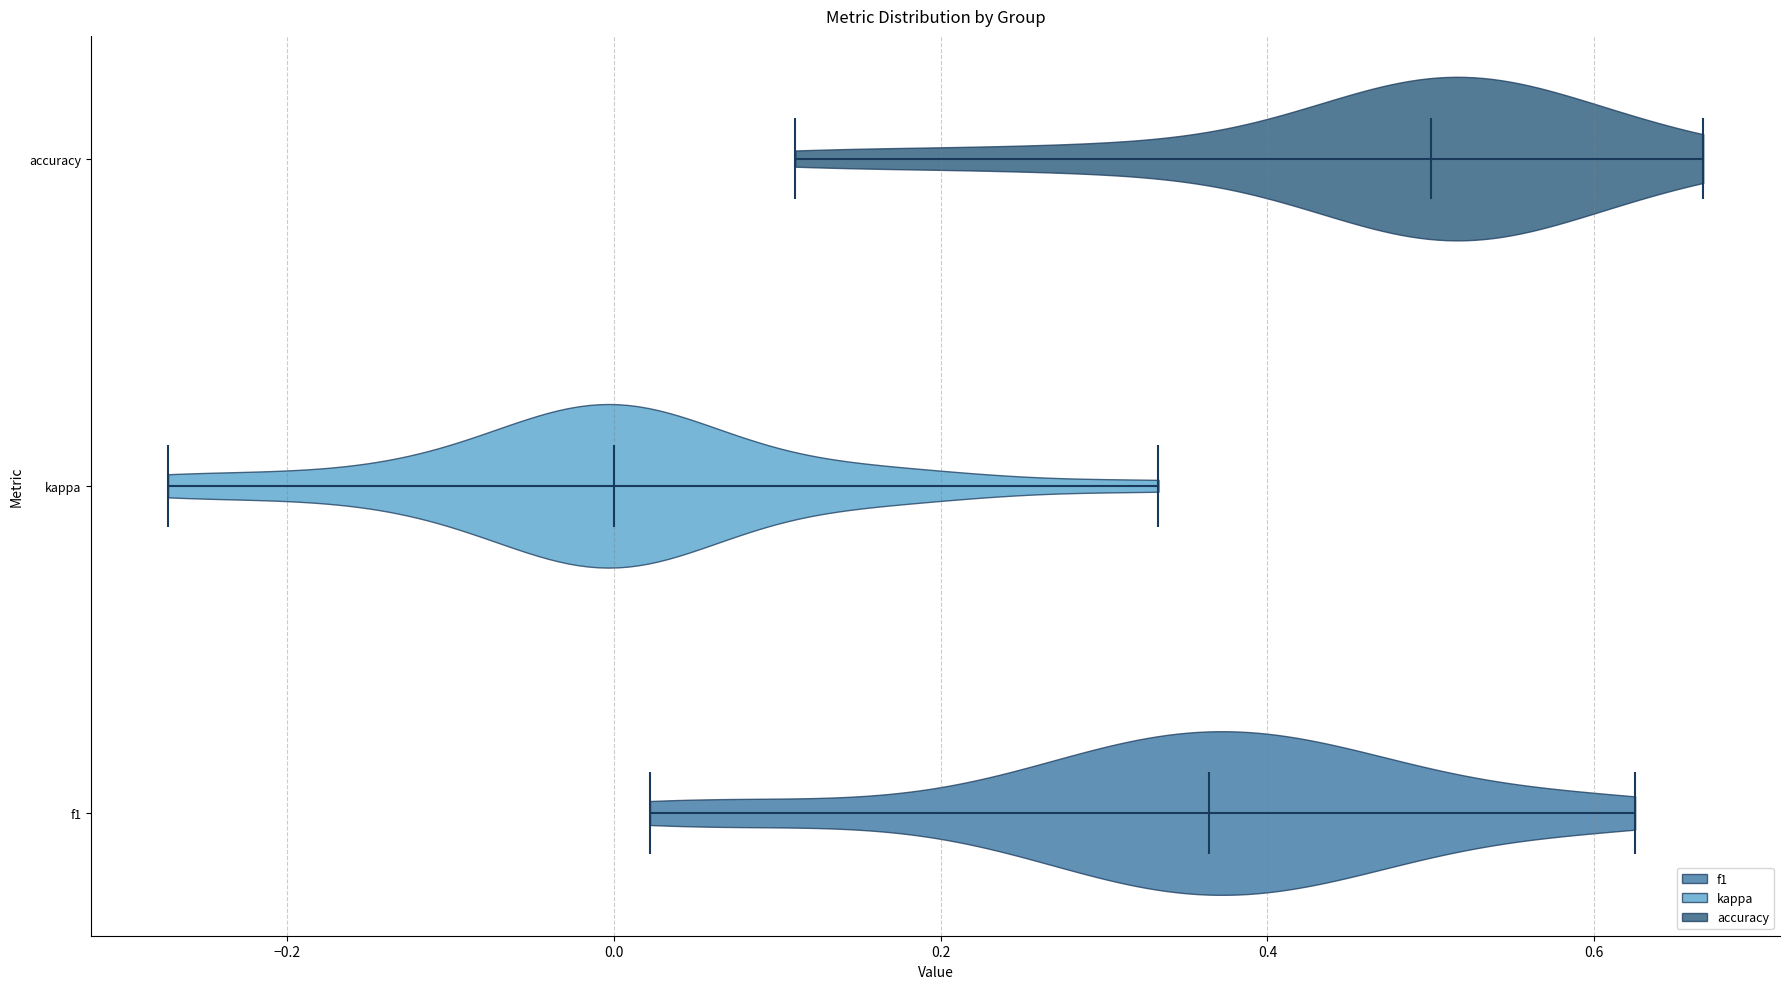

Which violin has the furthest to the right median line?

accuracy